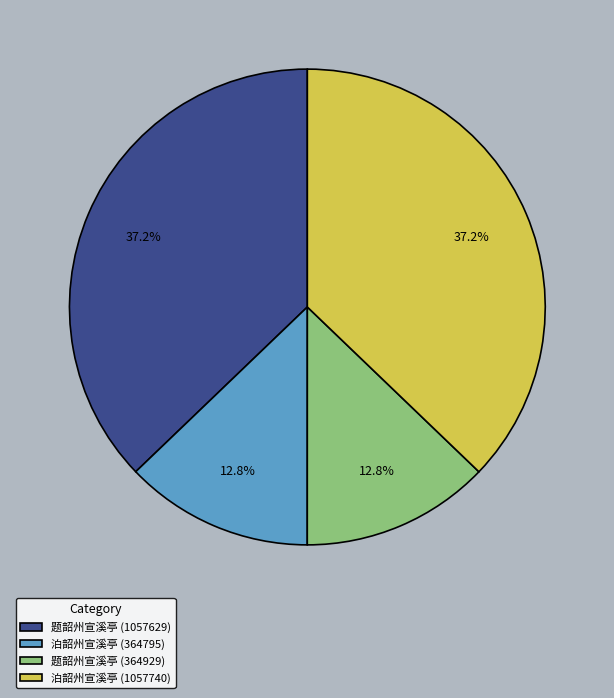

What is the ratio of the value at 题韶州宣溪亭 (364929) to the value at 泊韶州宣溪亭 (1057740)?

0.3